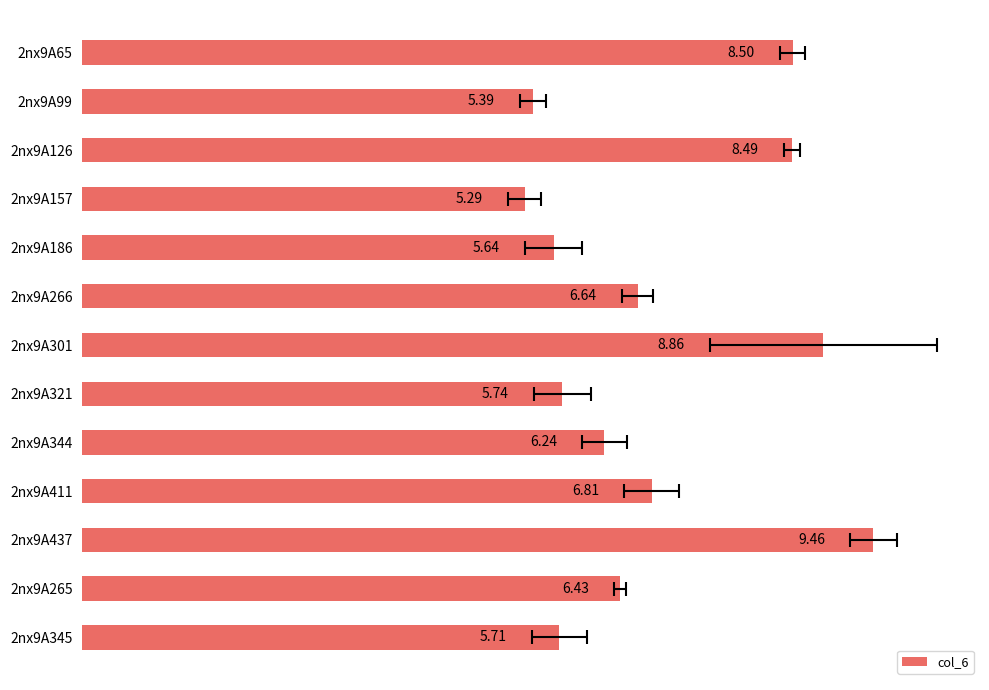

The value at 2nx9A437 is 9.5. True or false?

True